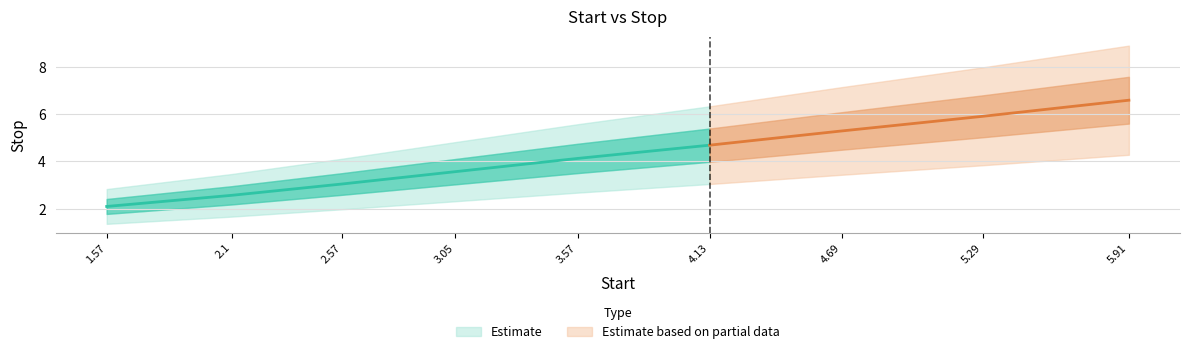

Reading left to right, extract all data points from this chart.

1.57=2.1	2.1=2.6	2.57=3.0	3.05=3.6	3.57=4.1	4.13=4.7	4.69=5.3	5.29=5.9	5.91=6.6